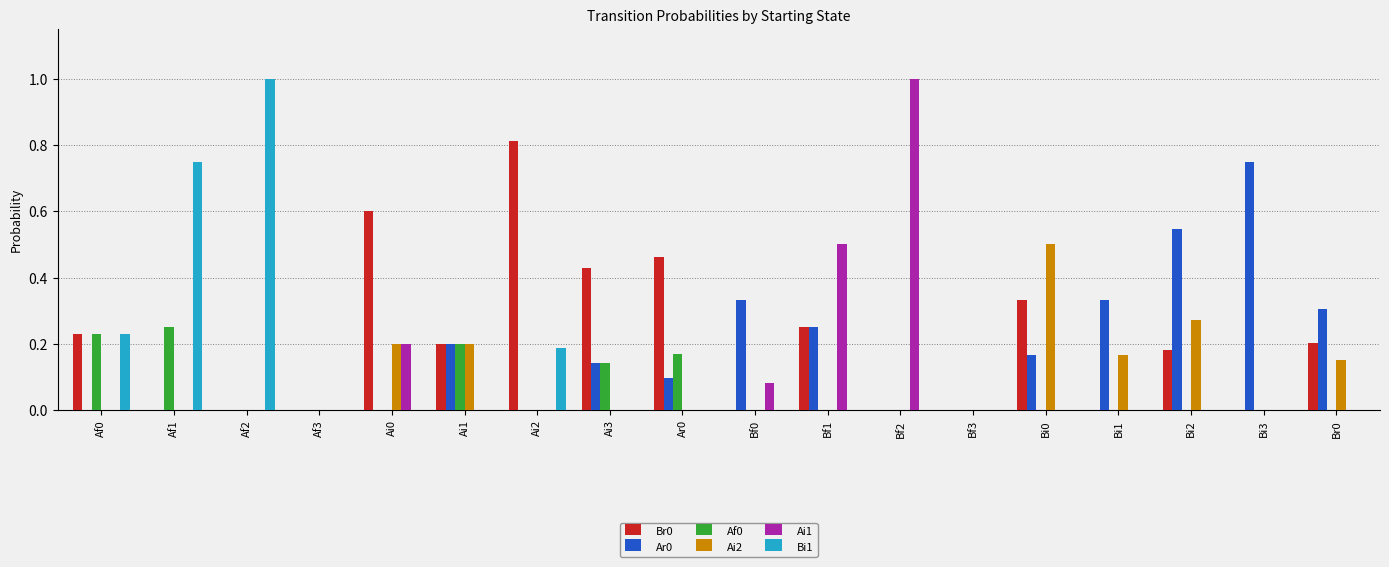

Which series has the largest total across all categories?

Br0